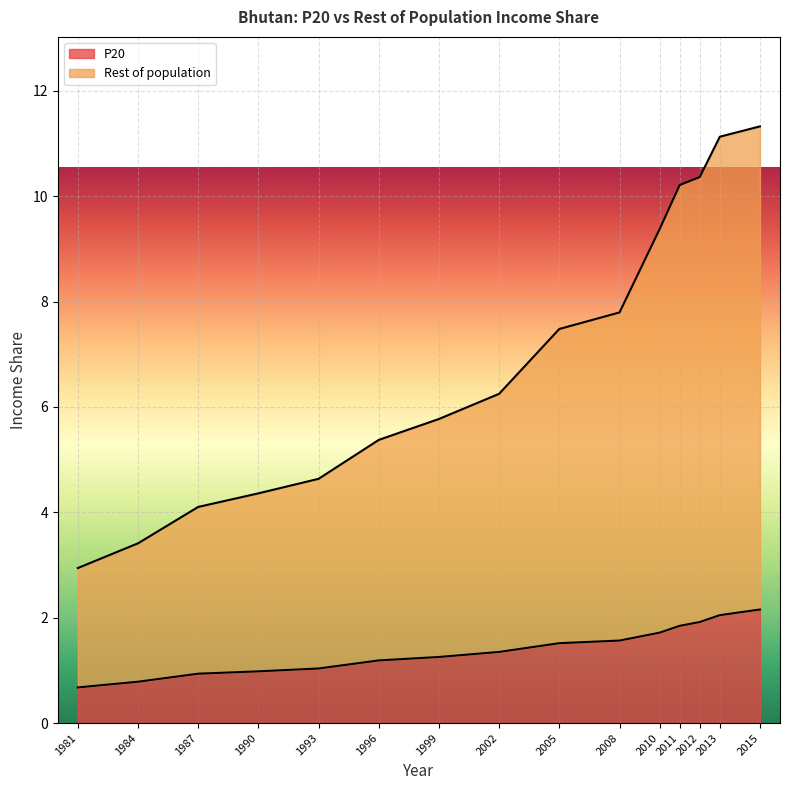

List the series in order of their peak value, highest first.

Rest of population, P20